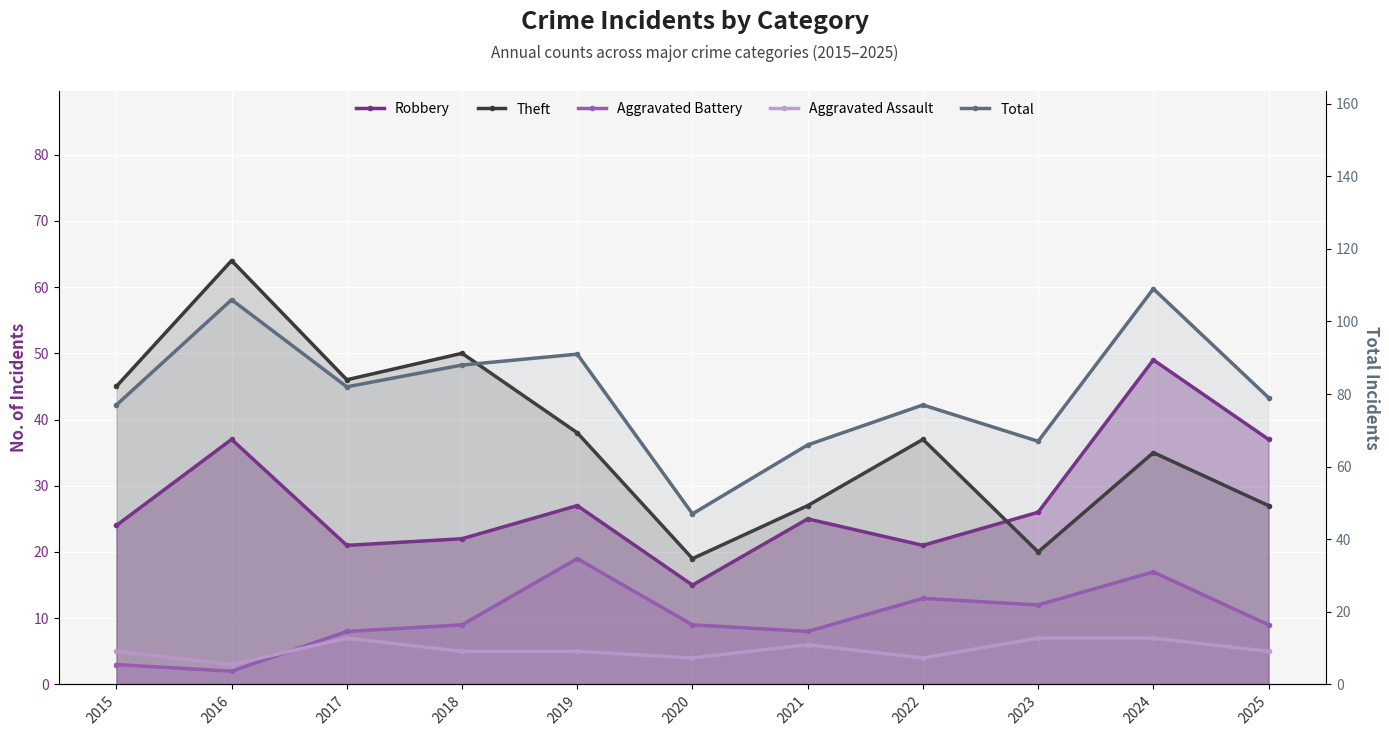

True or false: Theft has a value of 20 at 2016.

False